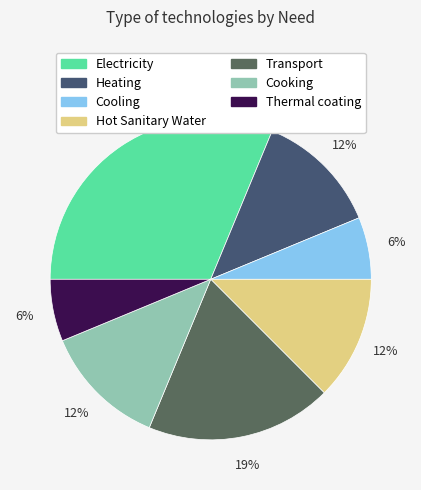

True or false: Cooking accounts for 12% of the total.

True